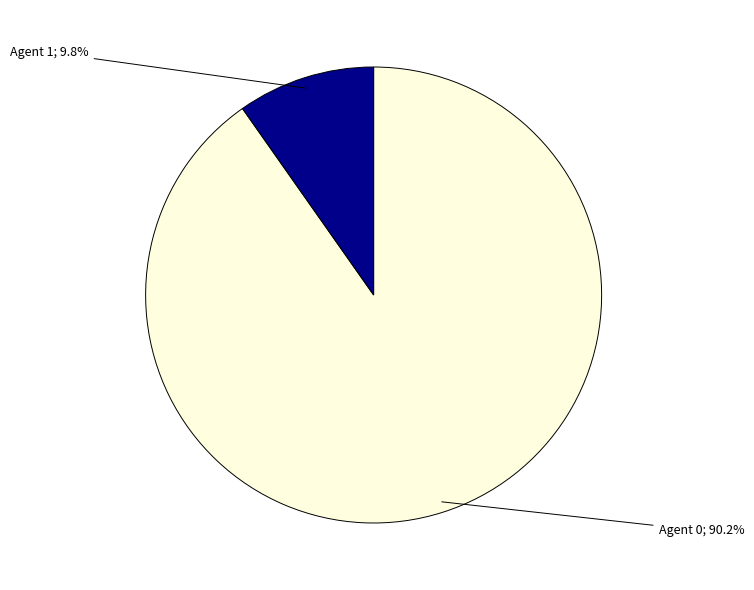

To the nearest percent, what is the average slice percentage?

50%